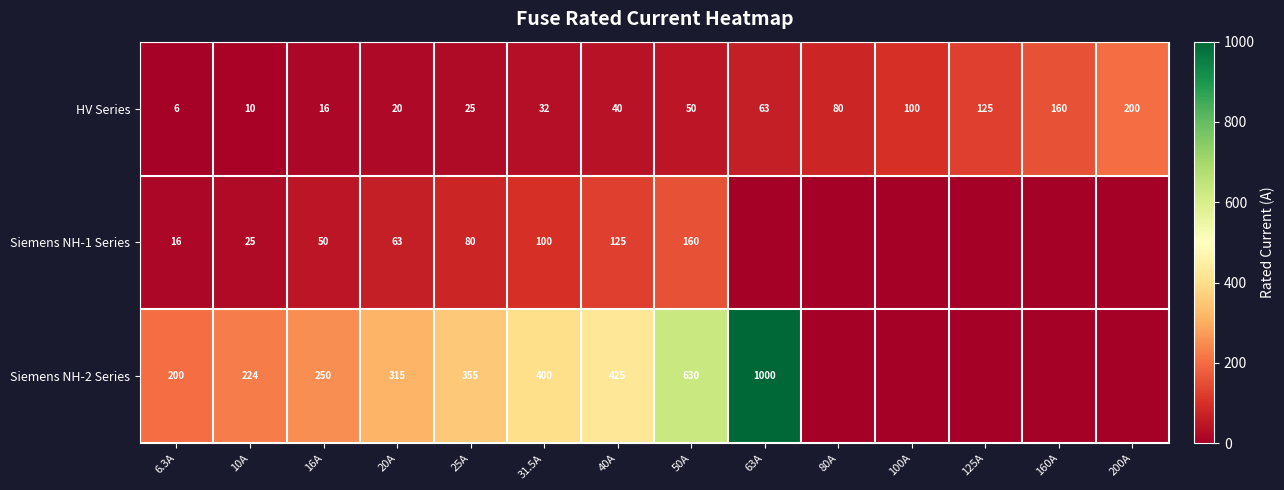

What is the difference between the maximum and minimum values in the HV Series series?

194